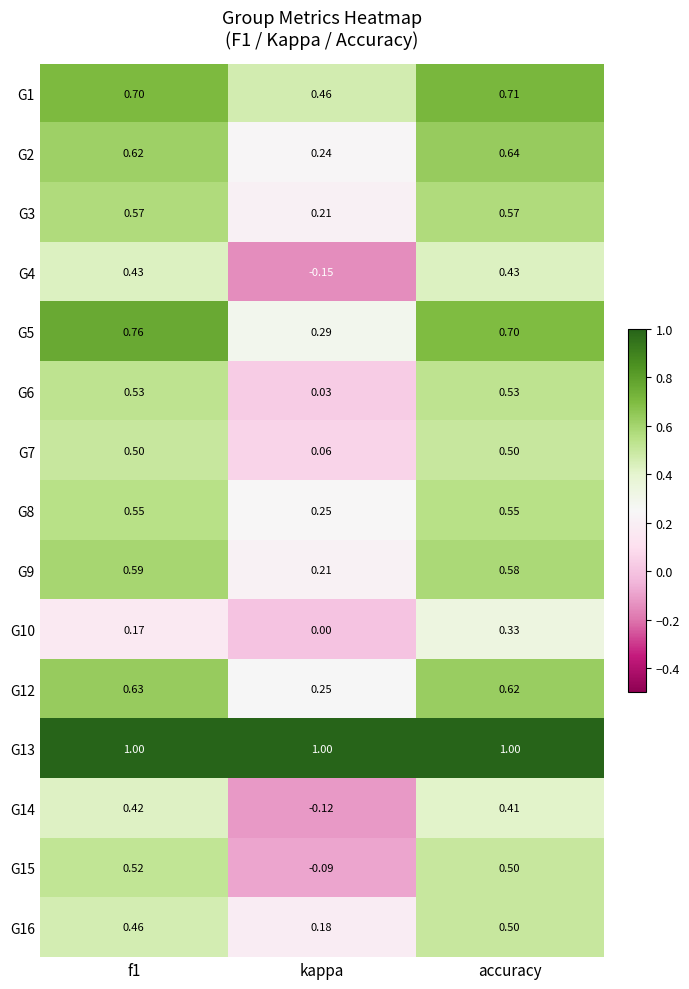

At which category is the sum across all series the highest?

accuracy